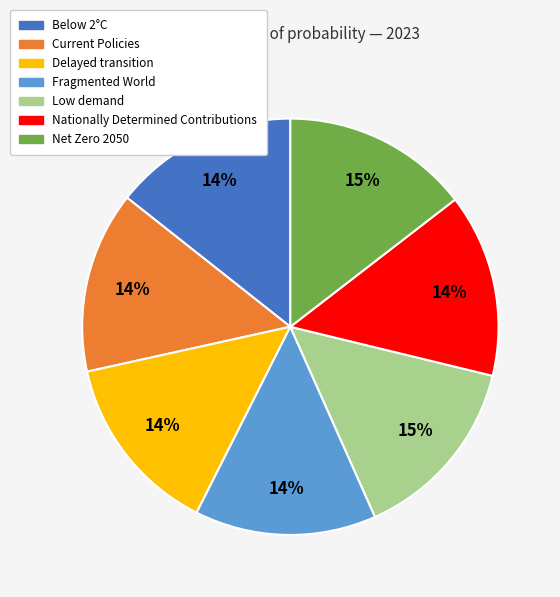

True or false: Delayed transition accounts for 14% of the total.

True